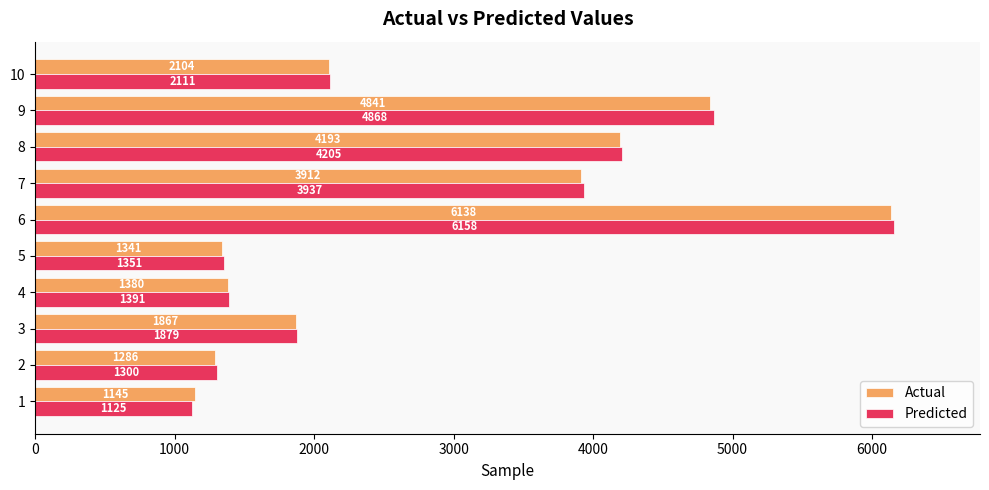

Rank the categories by Actual value from highest to lowest.

6, 9, 8, 7, 10, 3, 4, 5, 2, 1